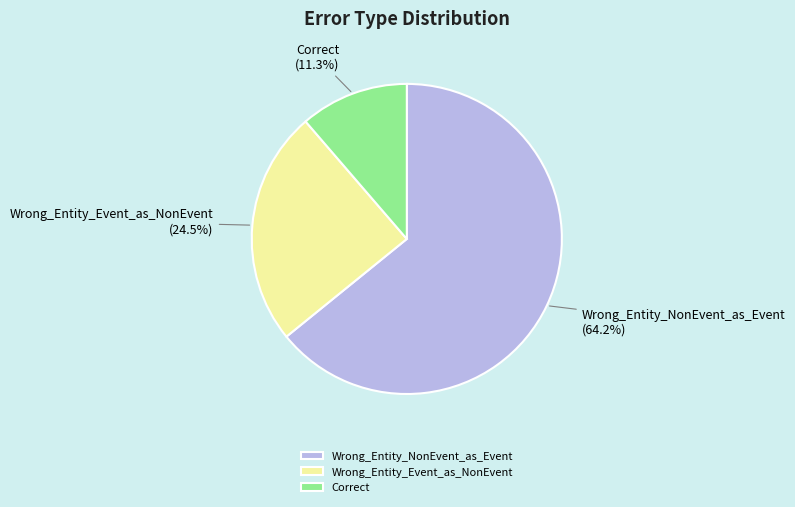

Is the sum of Wrong_Entity_Event_as_NonEvent and Correct greater than half?

No